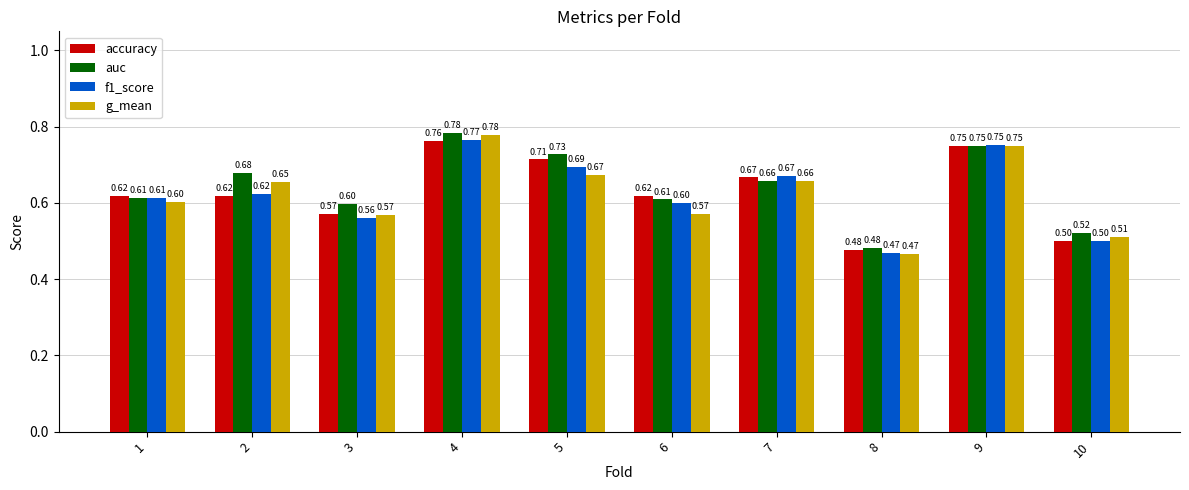

At which category is the sum across all series the highest?

4